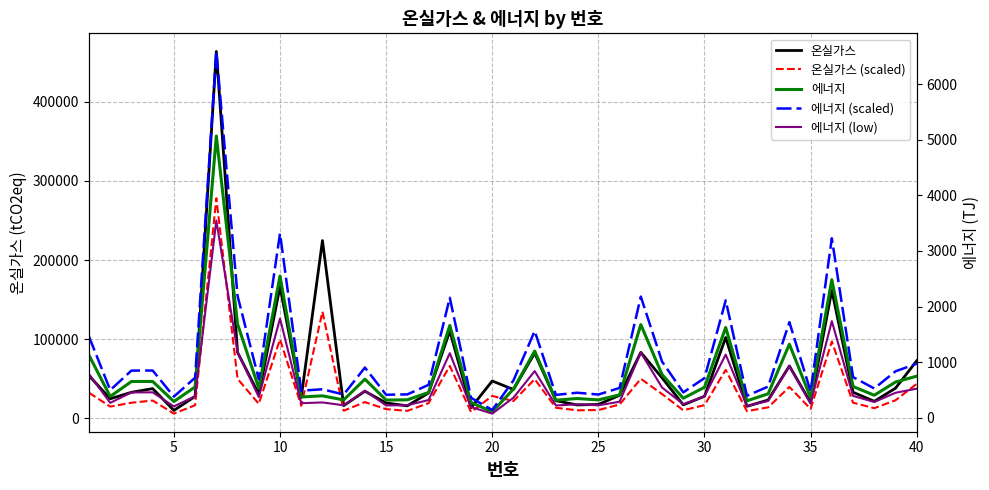

Which series has the widest spread of values?

온실가스